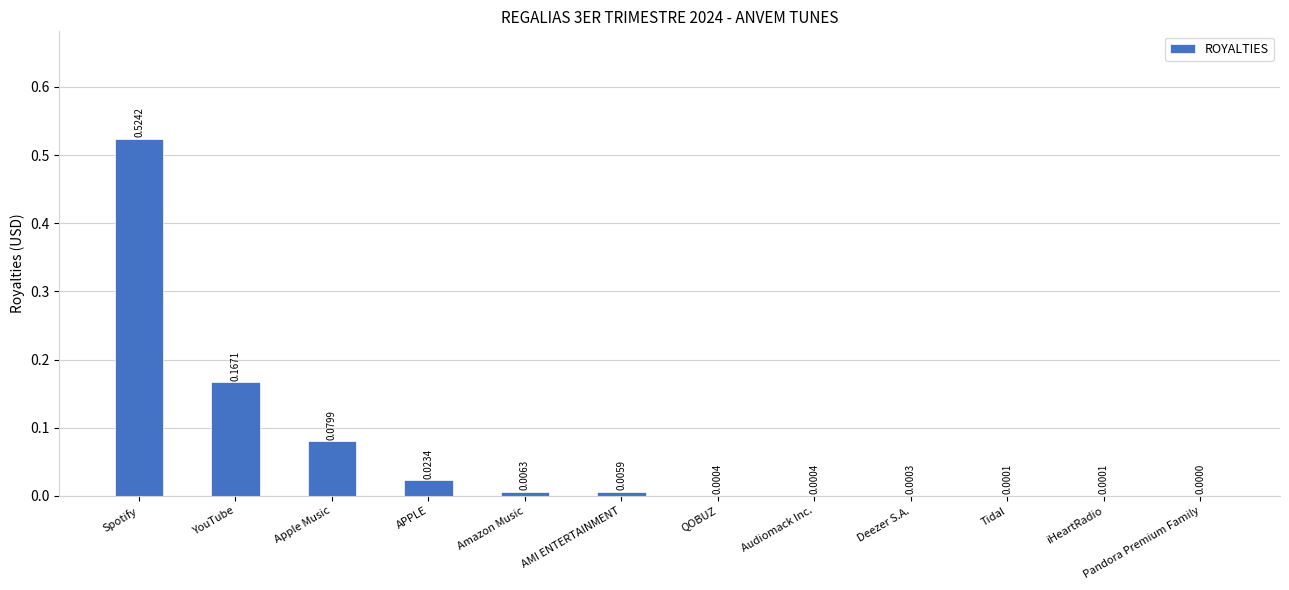

Which label corresponds to the largest value in the chart?

Spotify